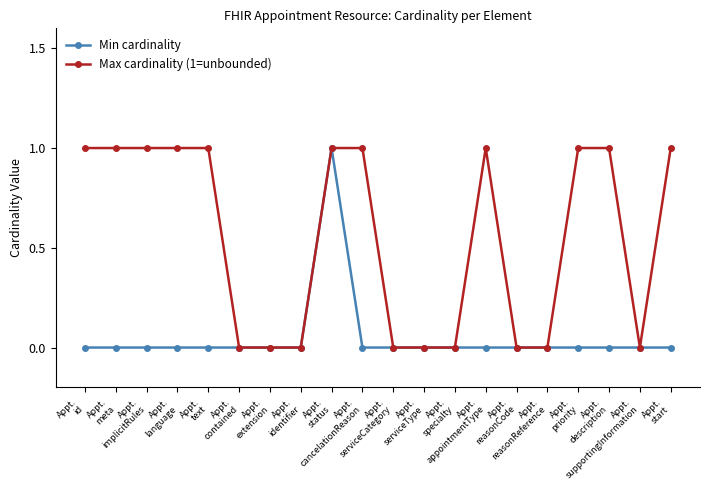

What is the sum of all Min cardinality values?

1